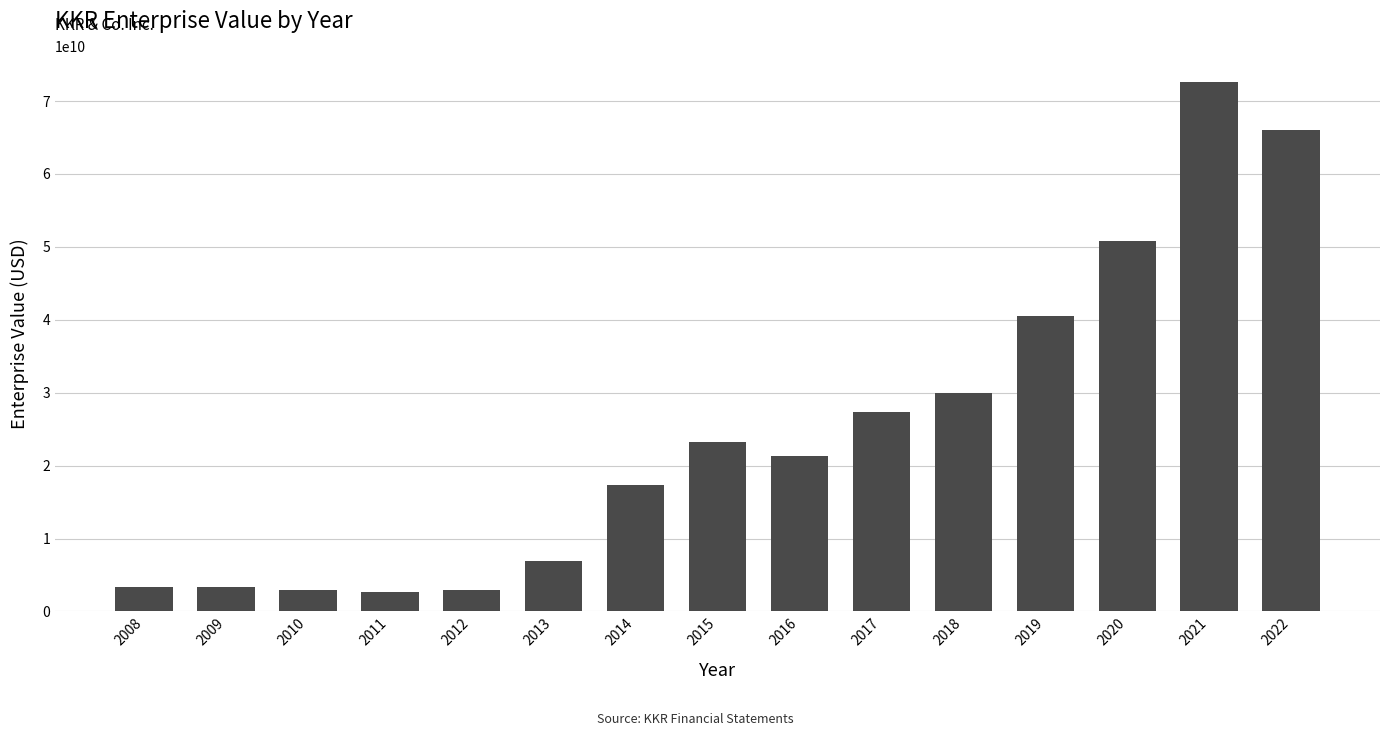

What is the value of the 4th bar from the left?

2616190067.3